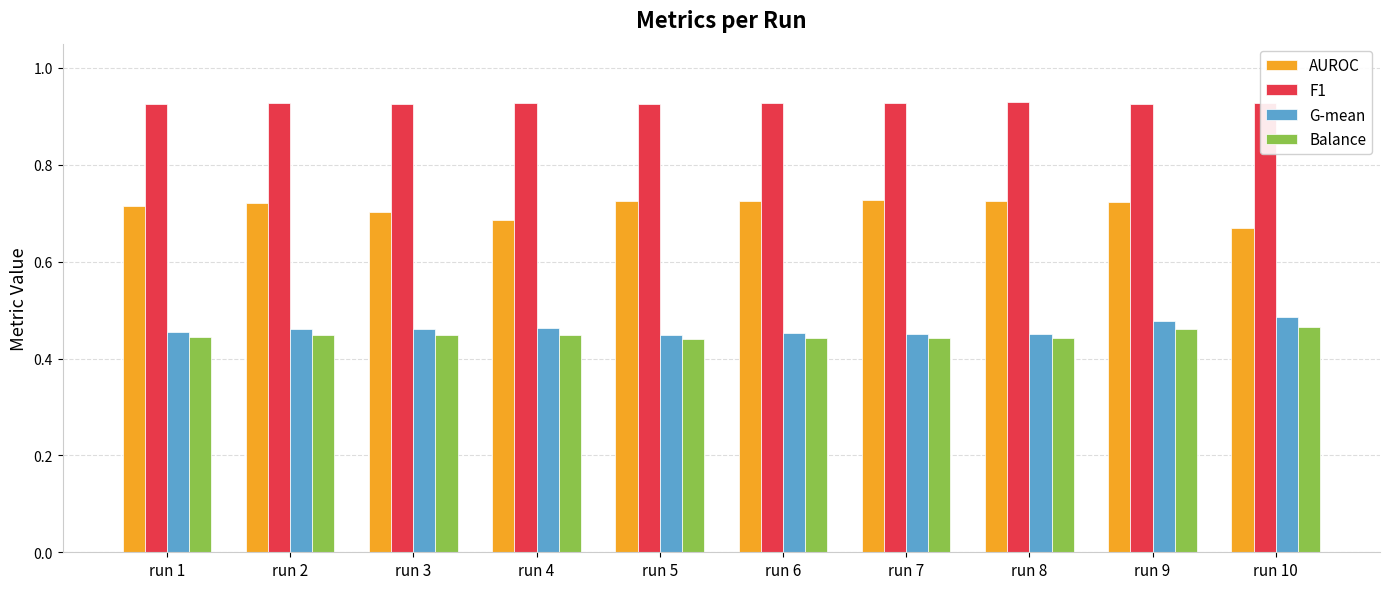

What is the sum of all Balance values?

4.5